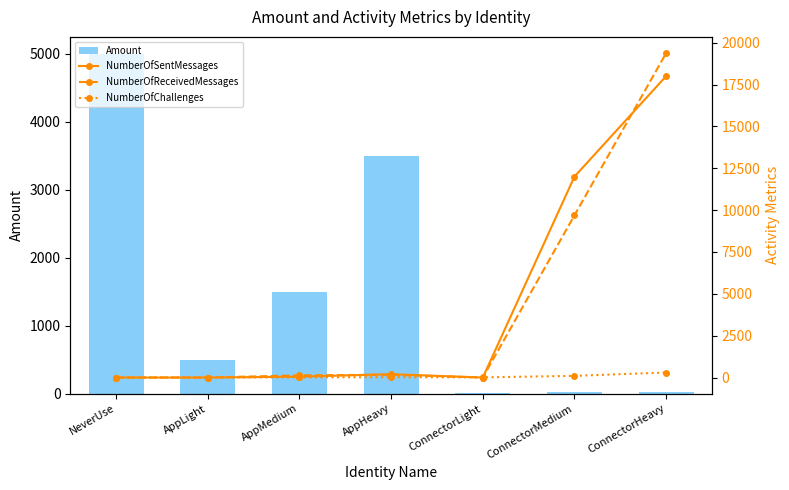

The Amount series shows 20 at ConnectorMedium. True or false?

True